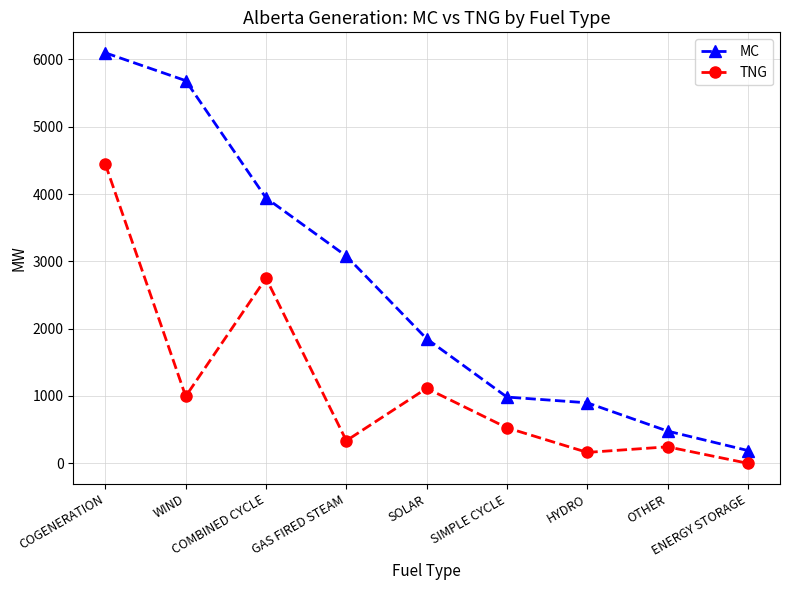

Which series has the widest spread of values?

MC